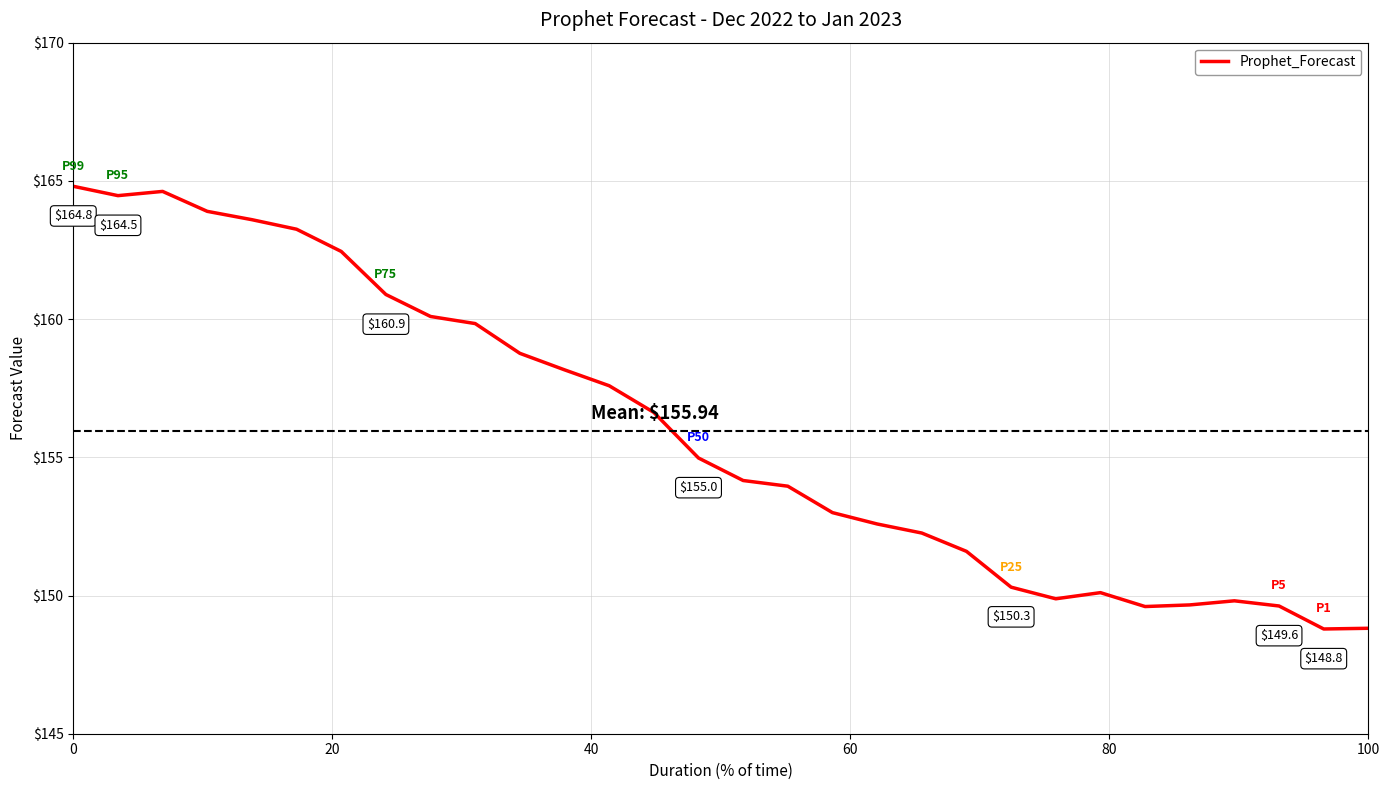

What is the smallest value displayed?

148.8